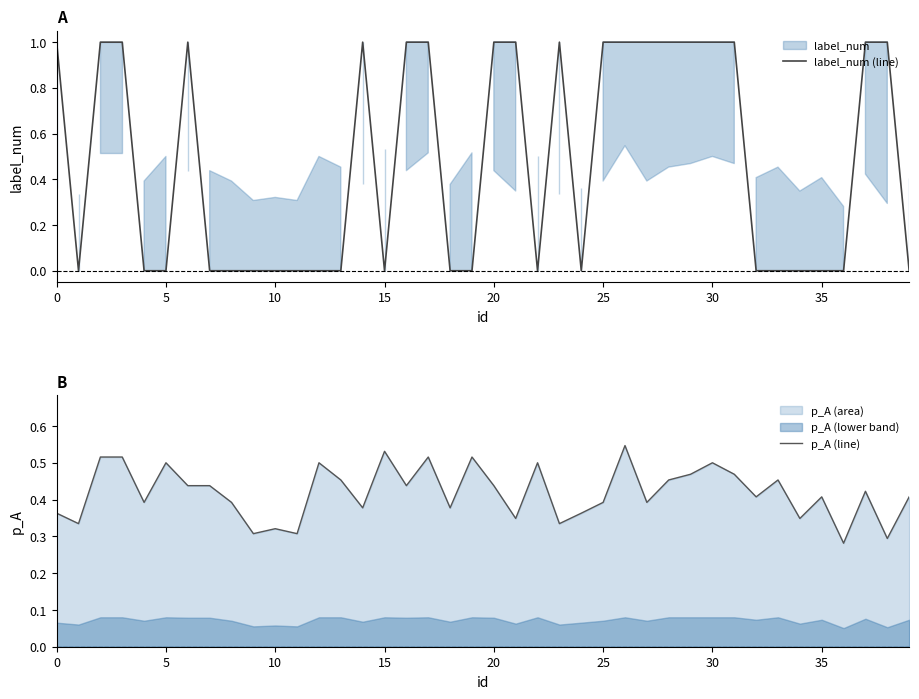

How many data points does each series have?

40